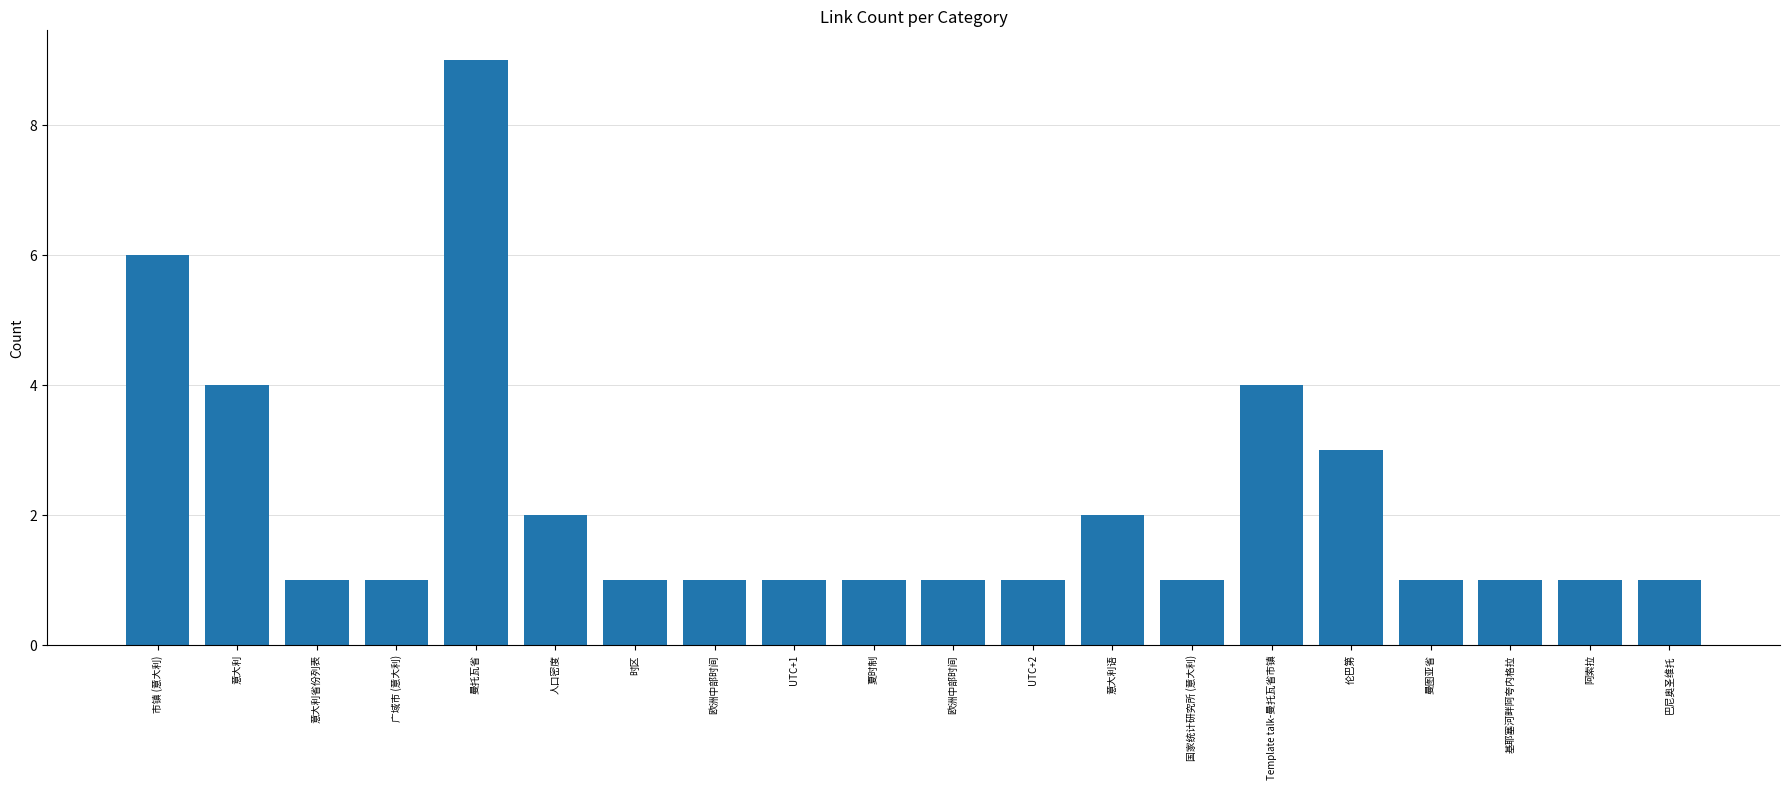

Reading left to right, extract all data points from this chart.

6	4	1	1	9	2	1	1	1	1	1	1	2	1	4	3	1	1	1	1